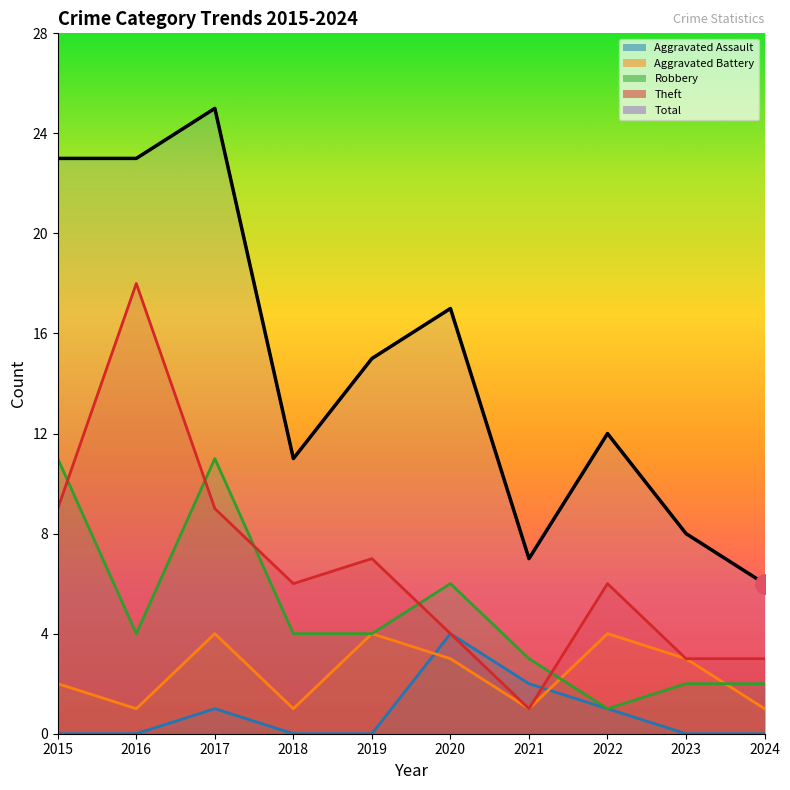

Which category has the lowest value in the Total series?

2024